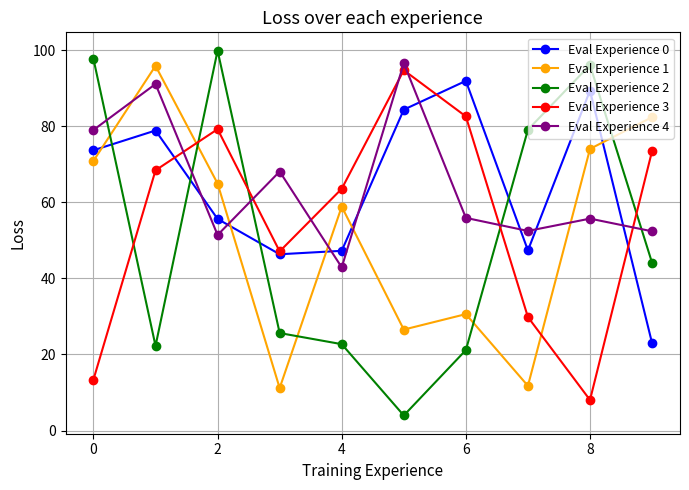

What is the greatest value displayed?

99.9